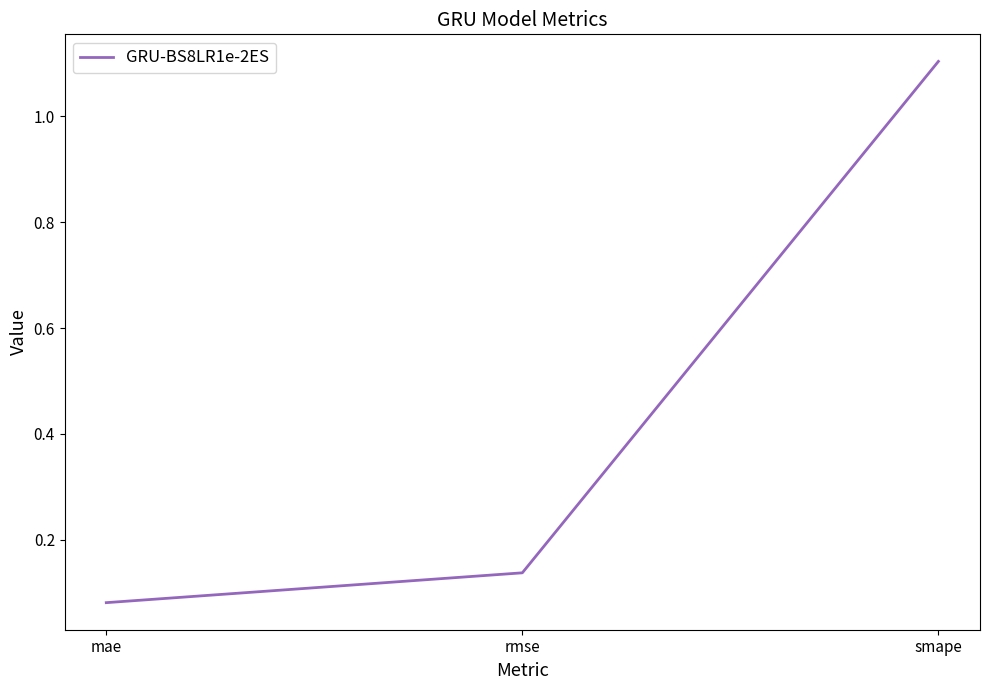

Is it true that the value at smape is 1.1?

True